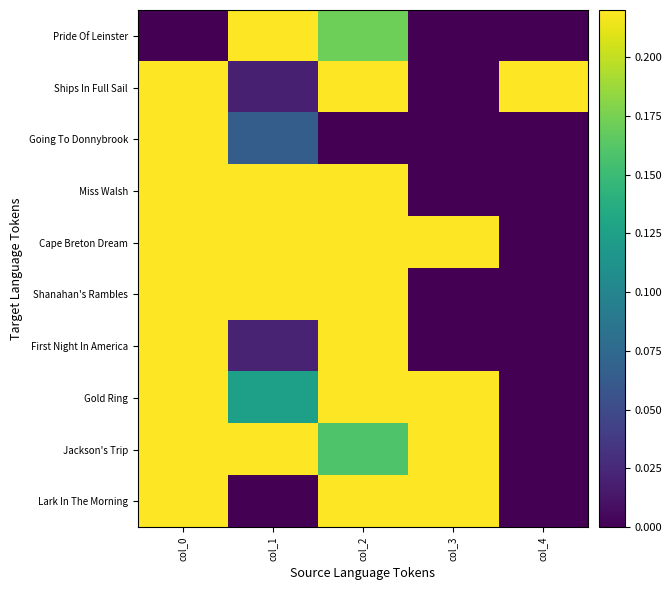

Reading left to right, list all the values displayed in this chart.

Pride Of Leinster: col_0=0.0	col_1=0.5	col_2=0.2	col_3=0.0	col_4=0.0
Ships In Full Sail: col_0=0.3	col_1=0.0	col_2=0.4	col_3=0.0	col_4=1.0
Going To Donnybrook: col_0=0.7	col_1=0.1	col_2=0.0	col_3=0.0	col_4=0.0
Miss Walsh: col_0=0.9	col_1=0.3	col_2=0.6	col_3=0.0	col_4=0.0
Cape Breton Dream: col_0=0.9	col_1=1.0	col_2=0.7	col_3=0.3	col_4=0.0
Shanahan's Rambles: col_0=0.9	col_1=0.8	col_2=0.3	col_3=0.0	col_4=0.0
First Night In America: col_0=1.0	col_1=0.0	col_2=0.9	col_3=0.0	col_4=0.0
Gold Ring: col_0=1.0	col_1=0.1	col_2=1.0	col_3=1.0	col_4=0.0
Jackson's Trip: col_0=1.0	col_1=0.5	col_2=0.2	col_3=1.0	col_4=0.0
Lark In The Morning: col_0=1.0	col_1=0.0	col_2=0.4	col_3=1.0	col_4=0.0